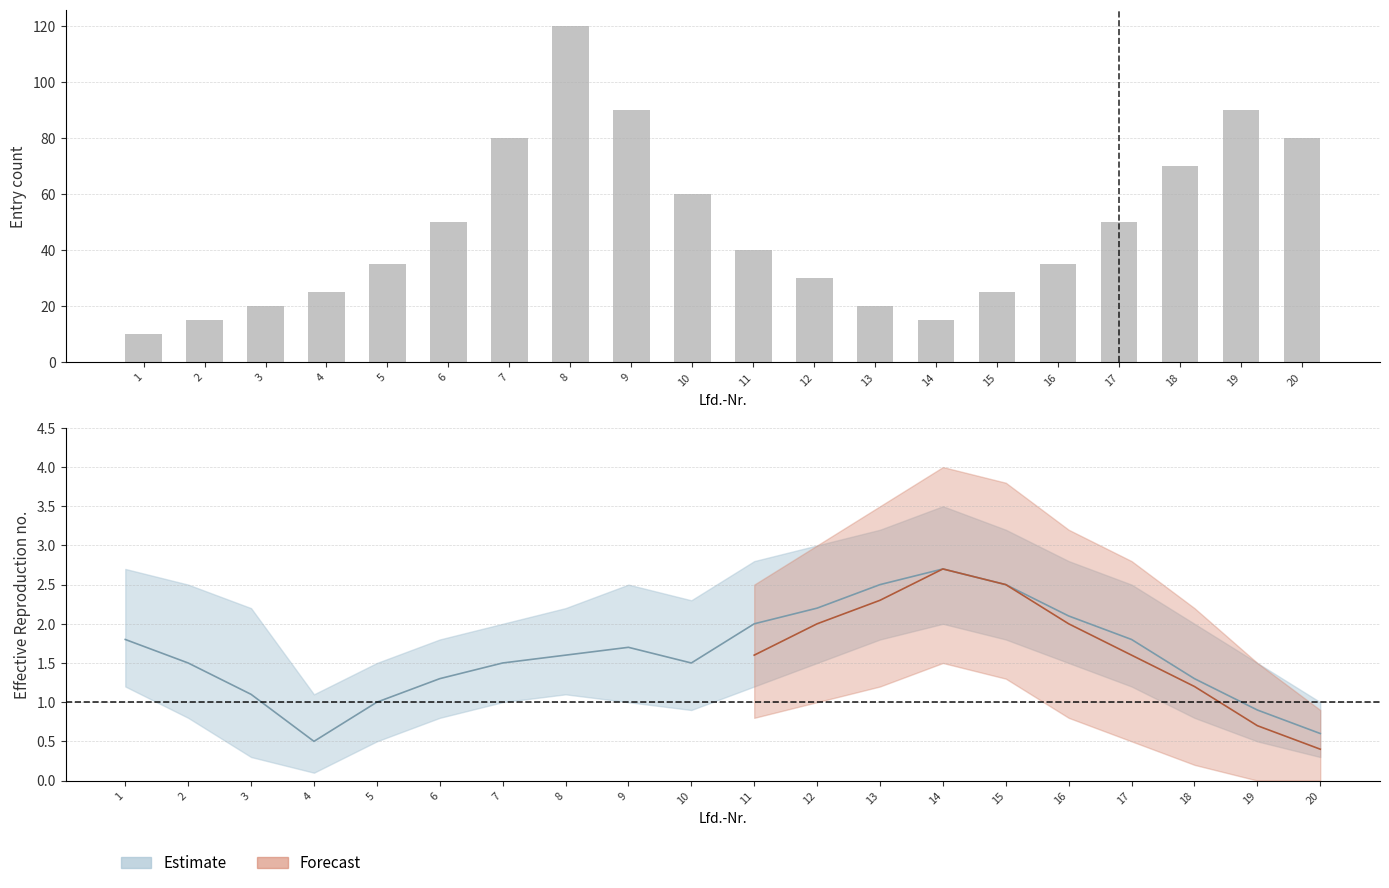

What value does the data have at 19, to the nearest 50?

100